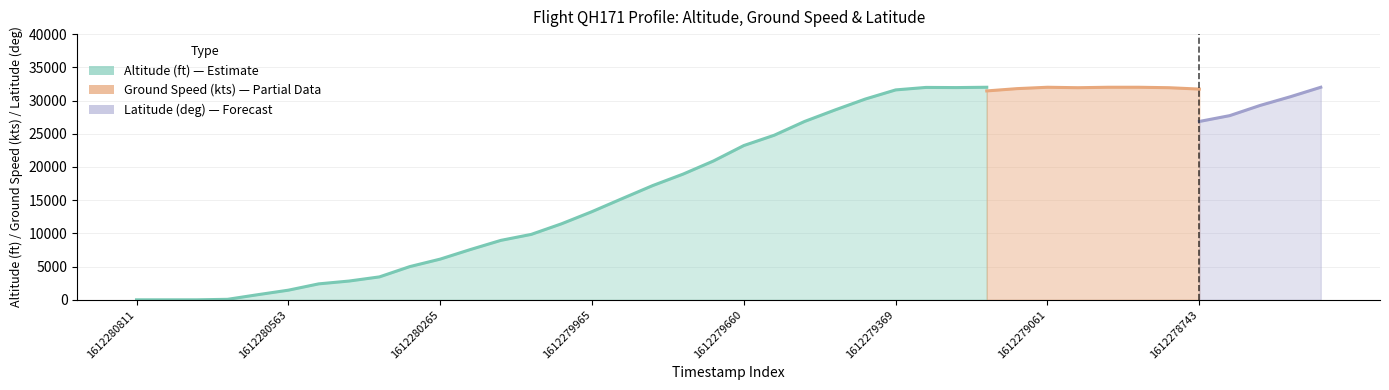

How many data points in altitude are less than 23225?

20